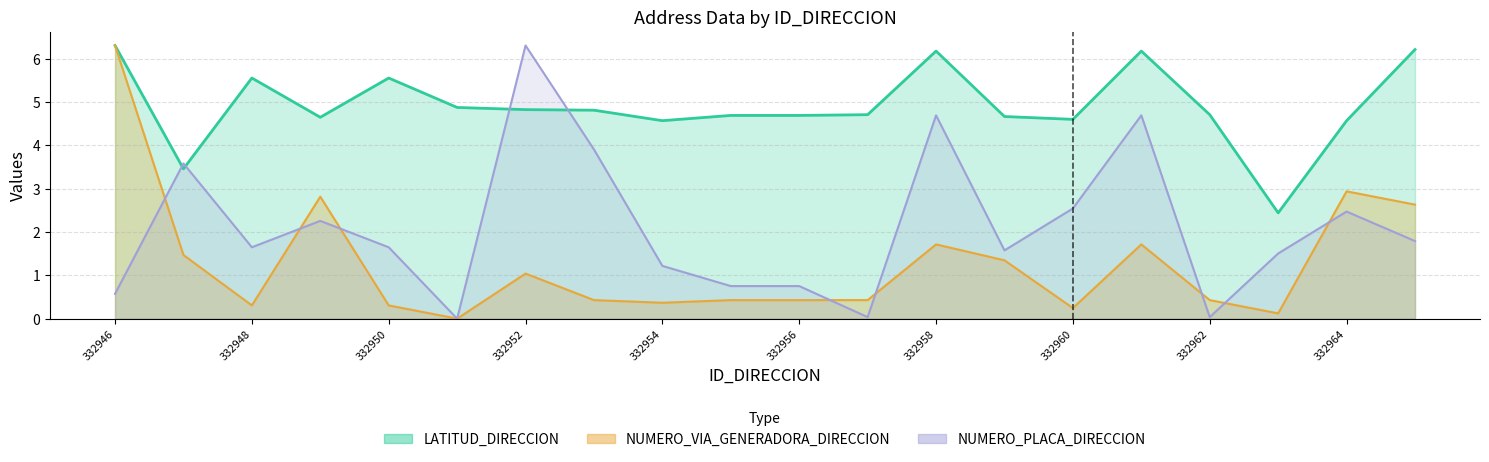

What is the difference between the second highest and second lowest values in the LATITUD_DIRECCION series?

2.8